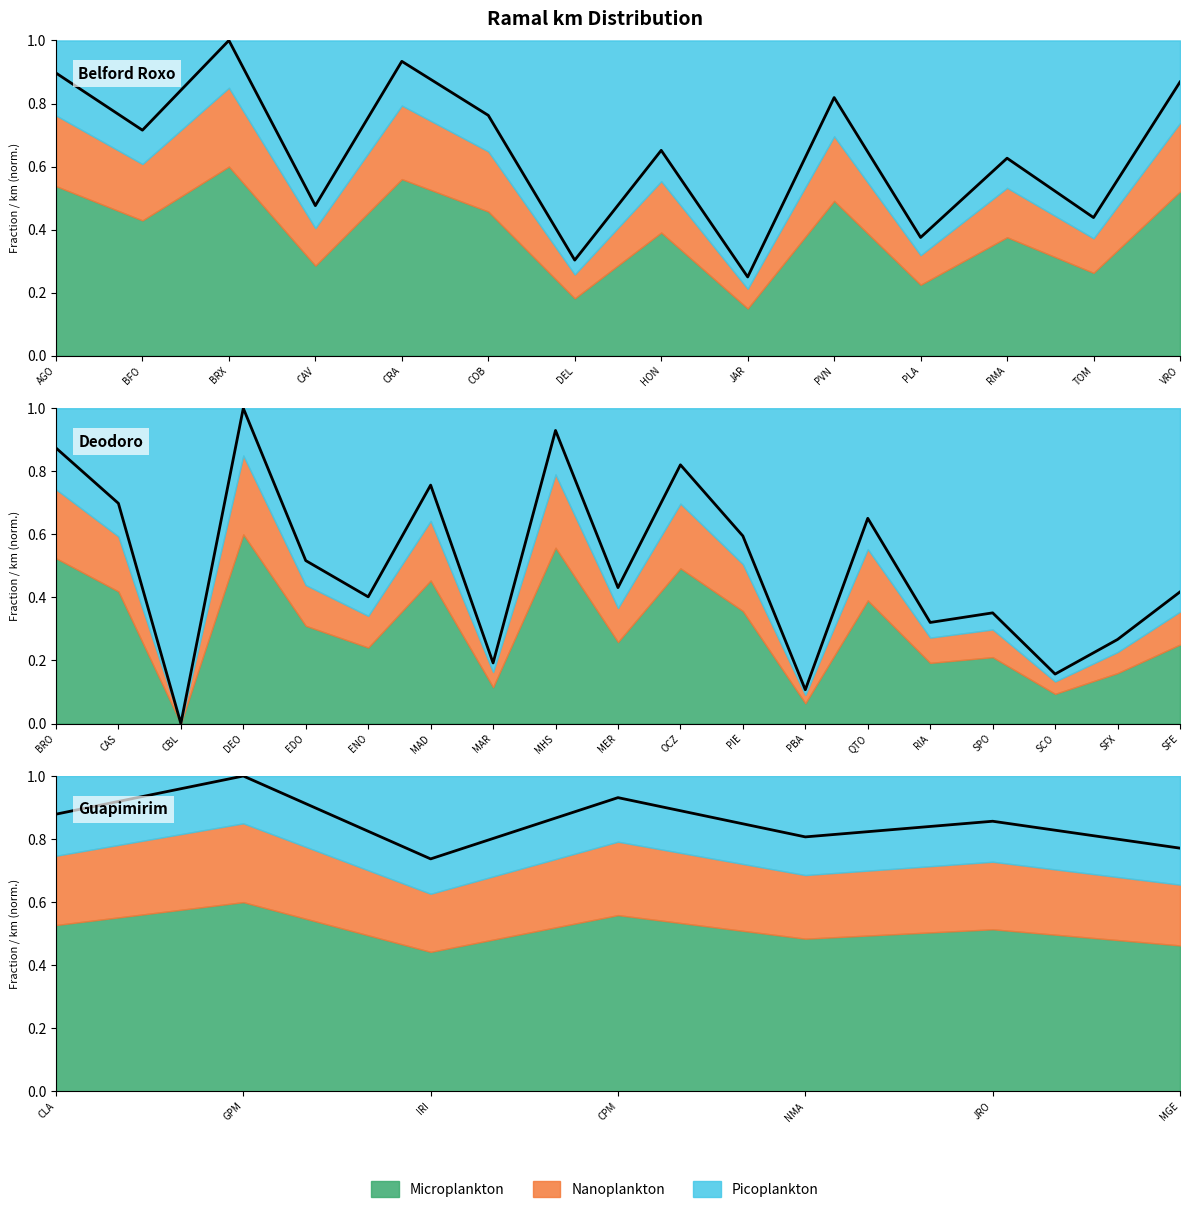

Does the chart have visible grid lines?

No